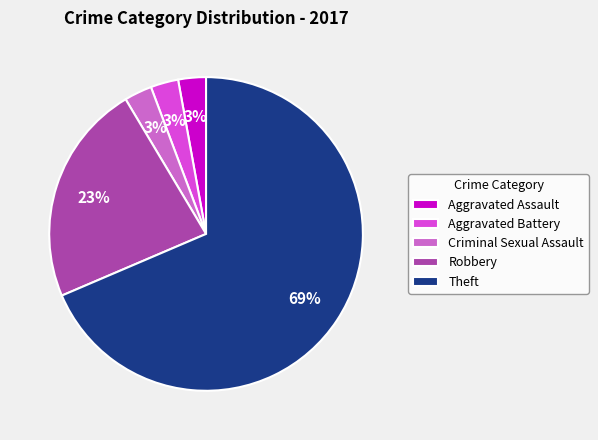

What is the largest slice in the pie chart?

Theft